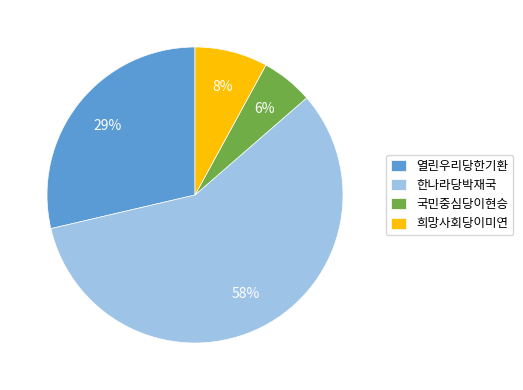

What is the ratio of the value at 희망사회당이미연 to the value at 한나라당박재국?

0.1